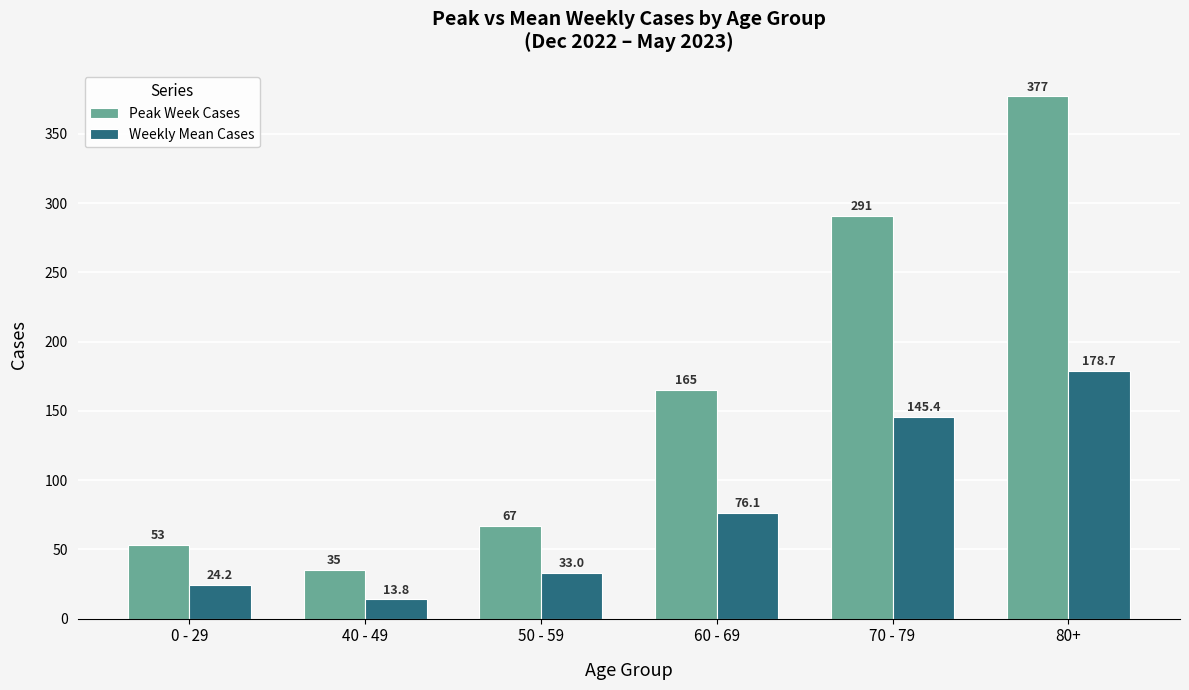

What is the minimum value shown in the chart?

13.8